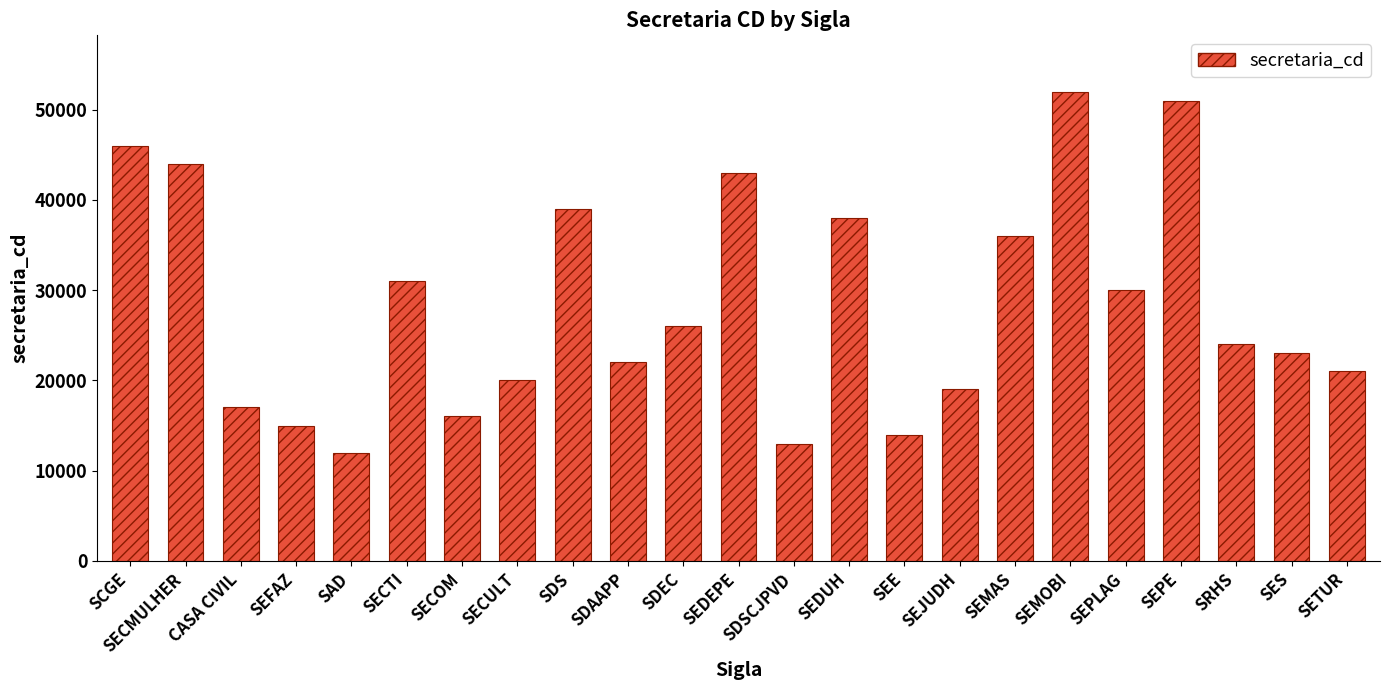

Does the chart contain any negative values?

No